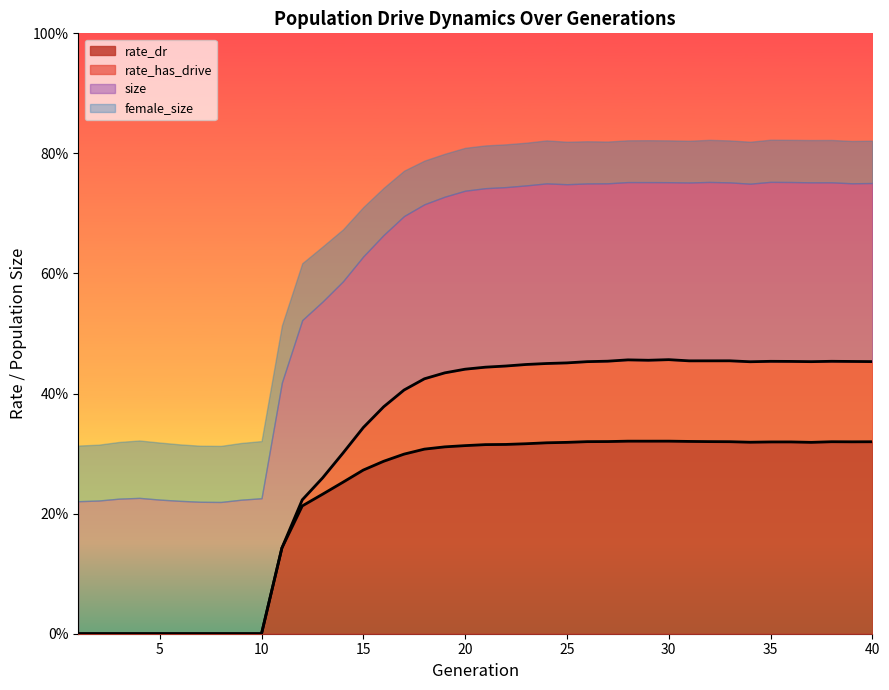

The value of rate_dr at 26 is 0.1. True or false?

False